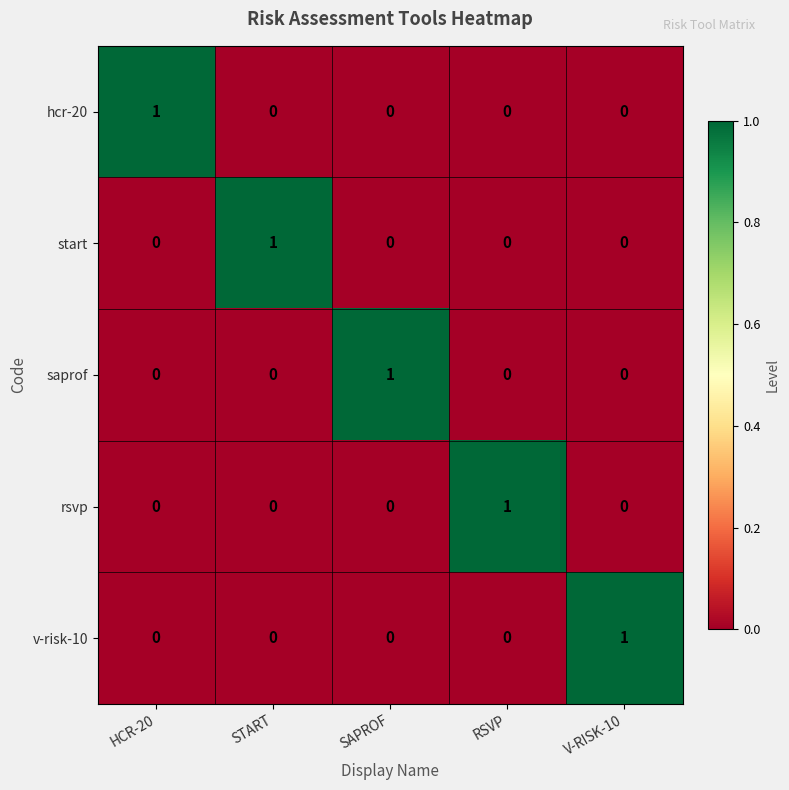

At how many categories does at least one series exceed 0?

5